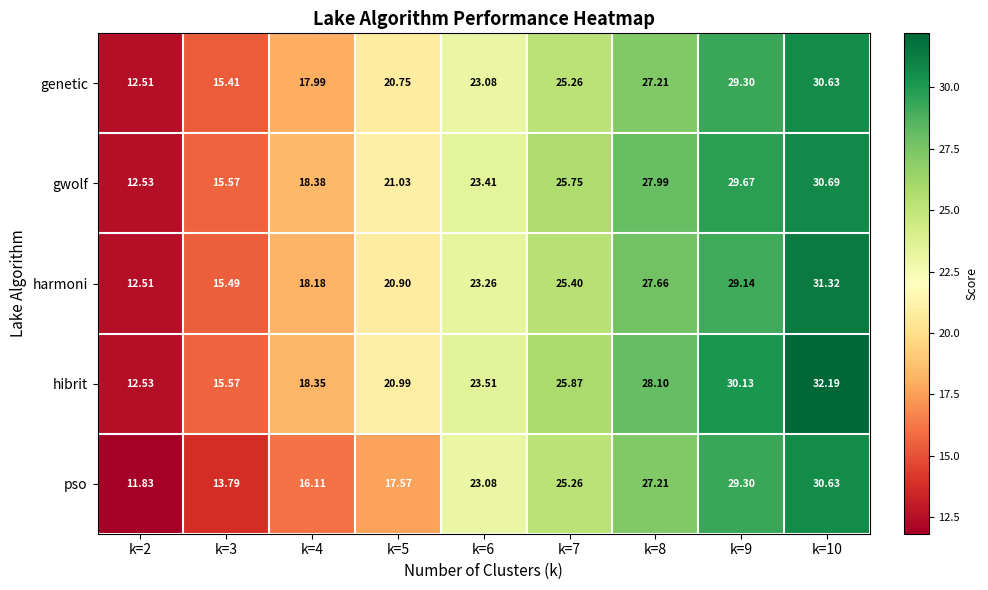

Which series has the largest total across all categories?

hibrit